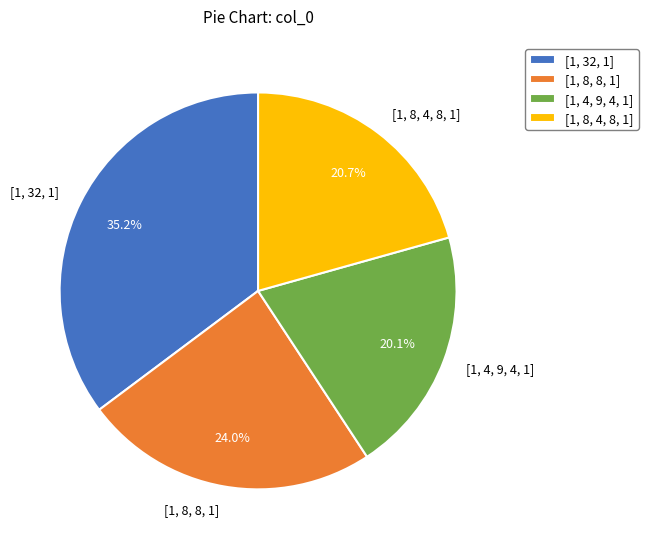

True or false: [1, 32, 1] accounts for 45% of the total.

False